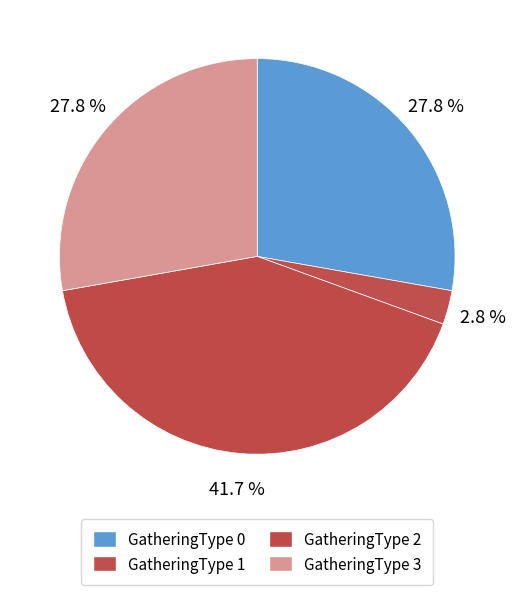

To the nearest percent, what portion does GatheringType 1 represent?

3%